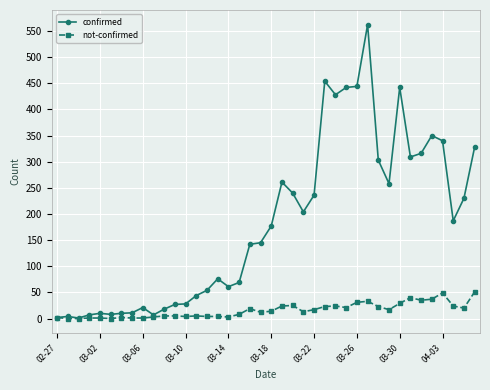

List the series in order of their overall mean, highest first.

confirmed, not-confirmed